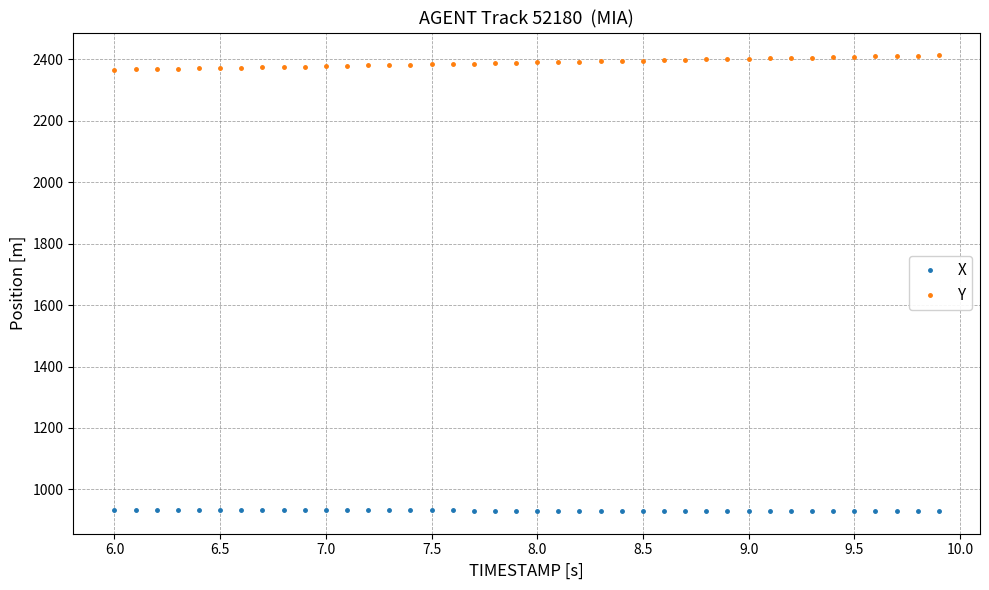

Which series has the largest total across all categories?

Y